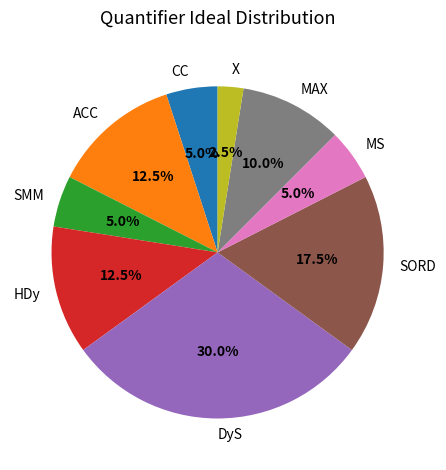

How many segments does this pie chart have?

9